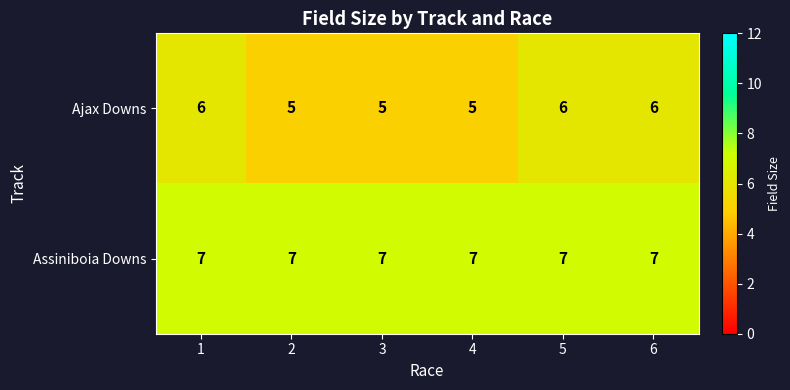

What is the total value across all series at 2?

12